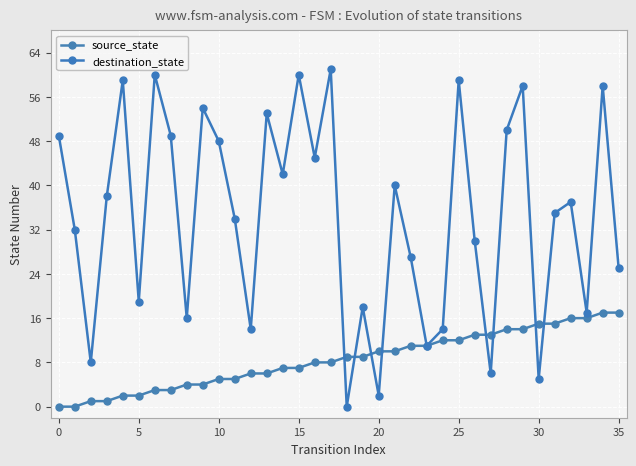

True or false: source_state and destination_state intersect in this chart.

True